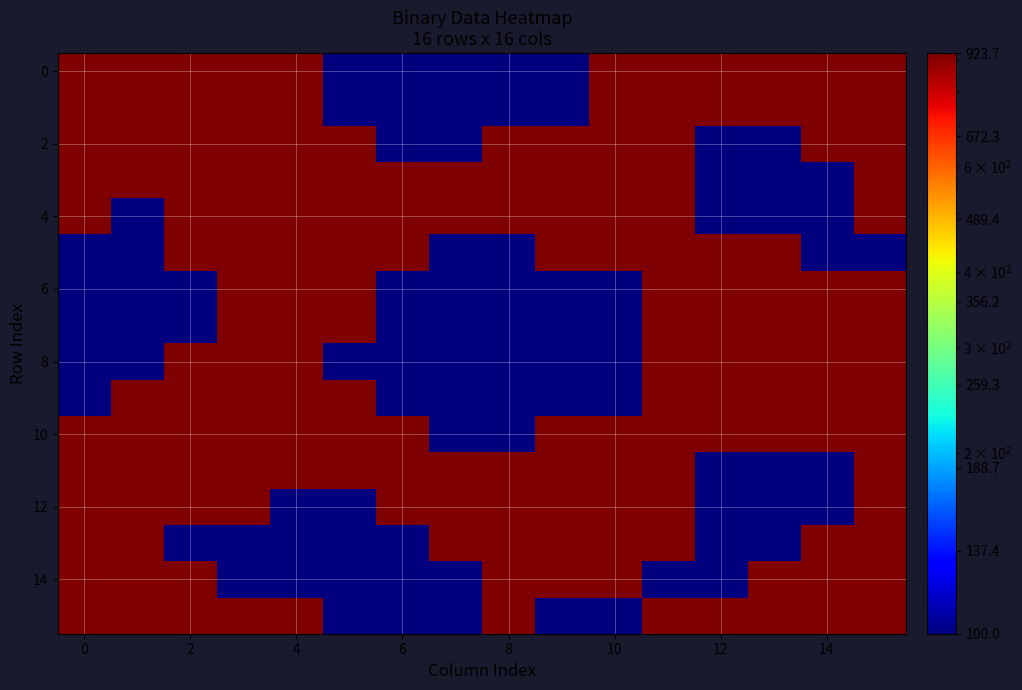

What is the smallest value displayed?

100.0